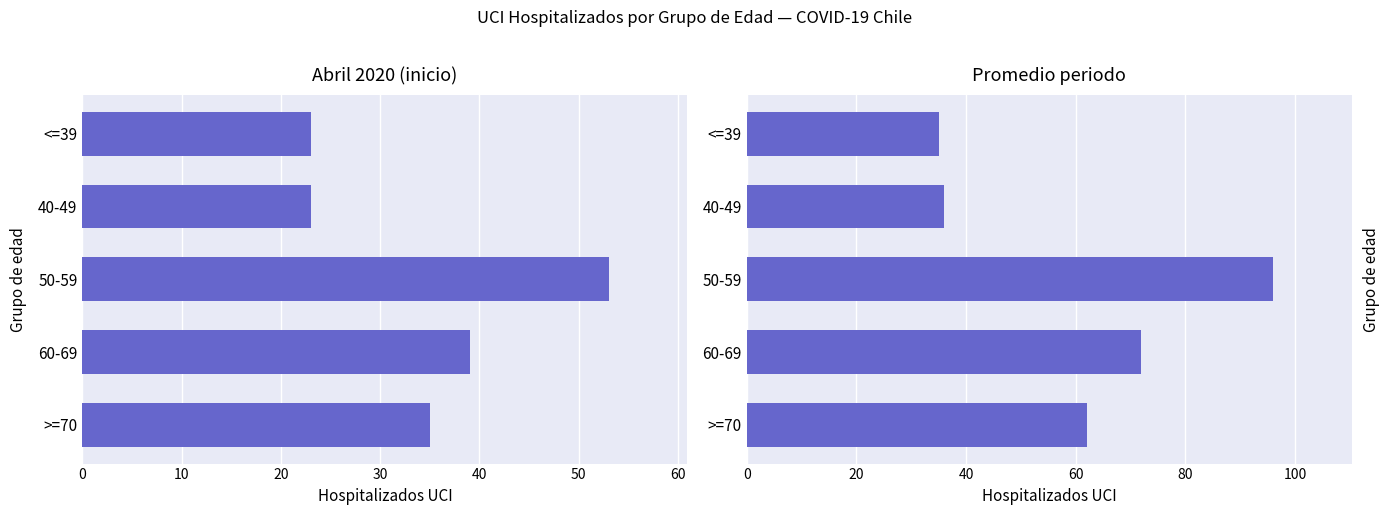

The value at 40 is 96. True or false?

False